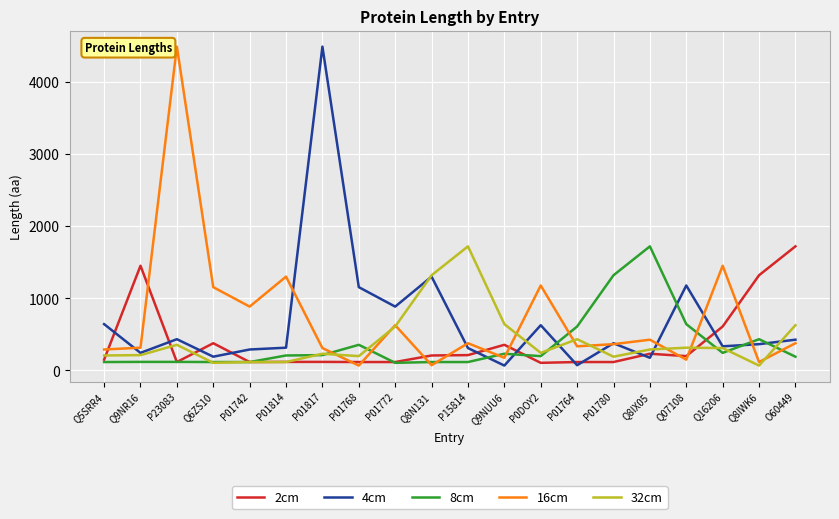

Does the chart have visible grid lines?

Yes